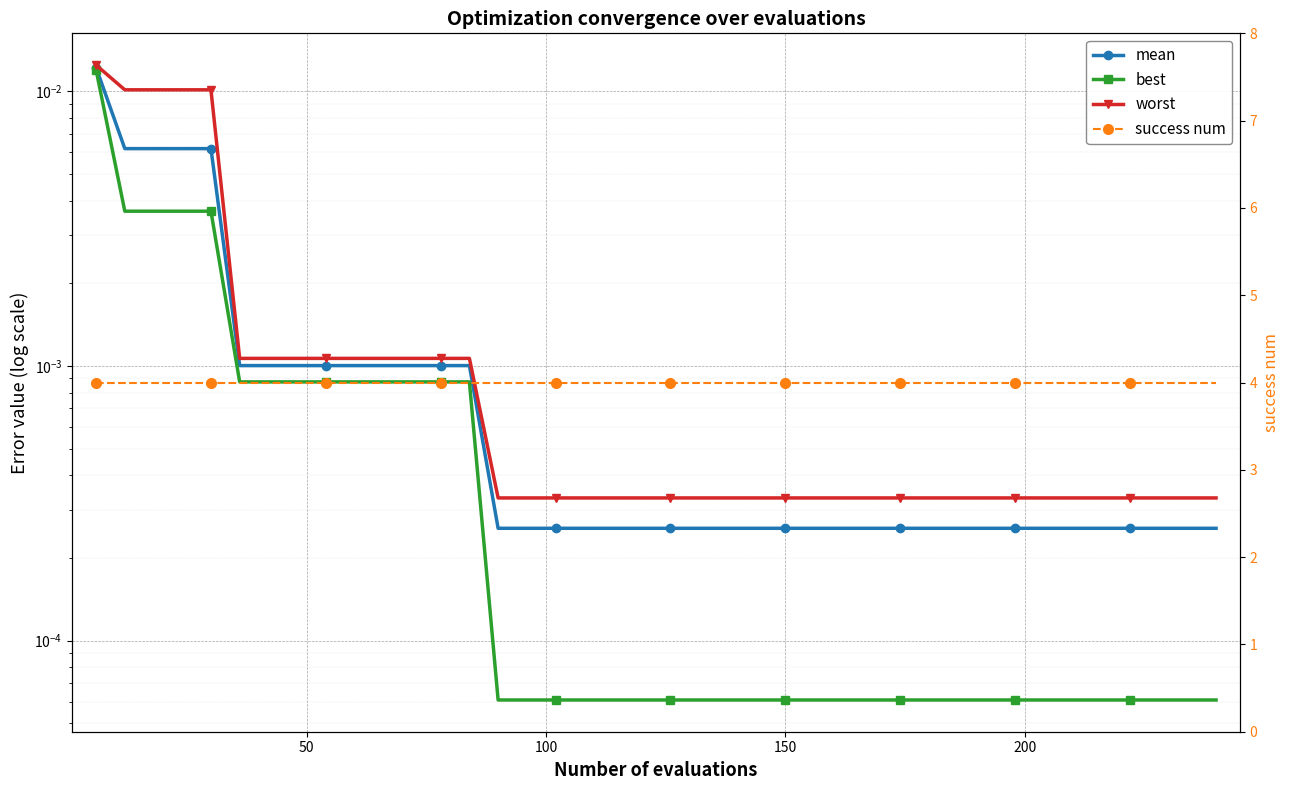

Is the value of mean at 38 greater than the value of best at 17?

Yes